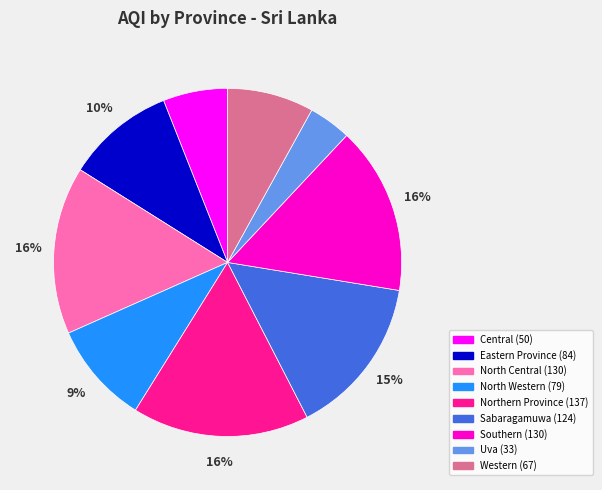

Between Western and North Western, which is larger?

North Western